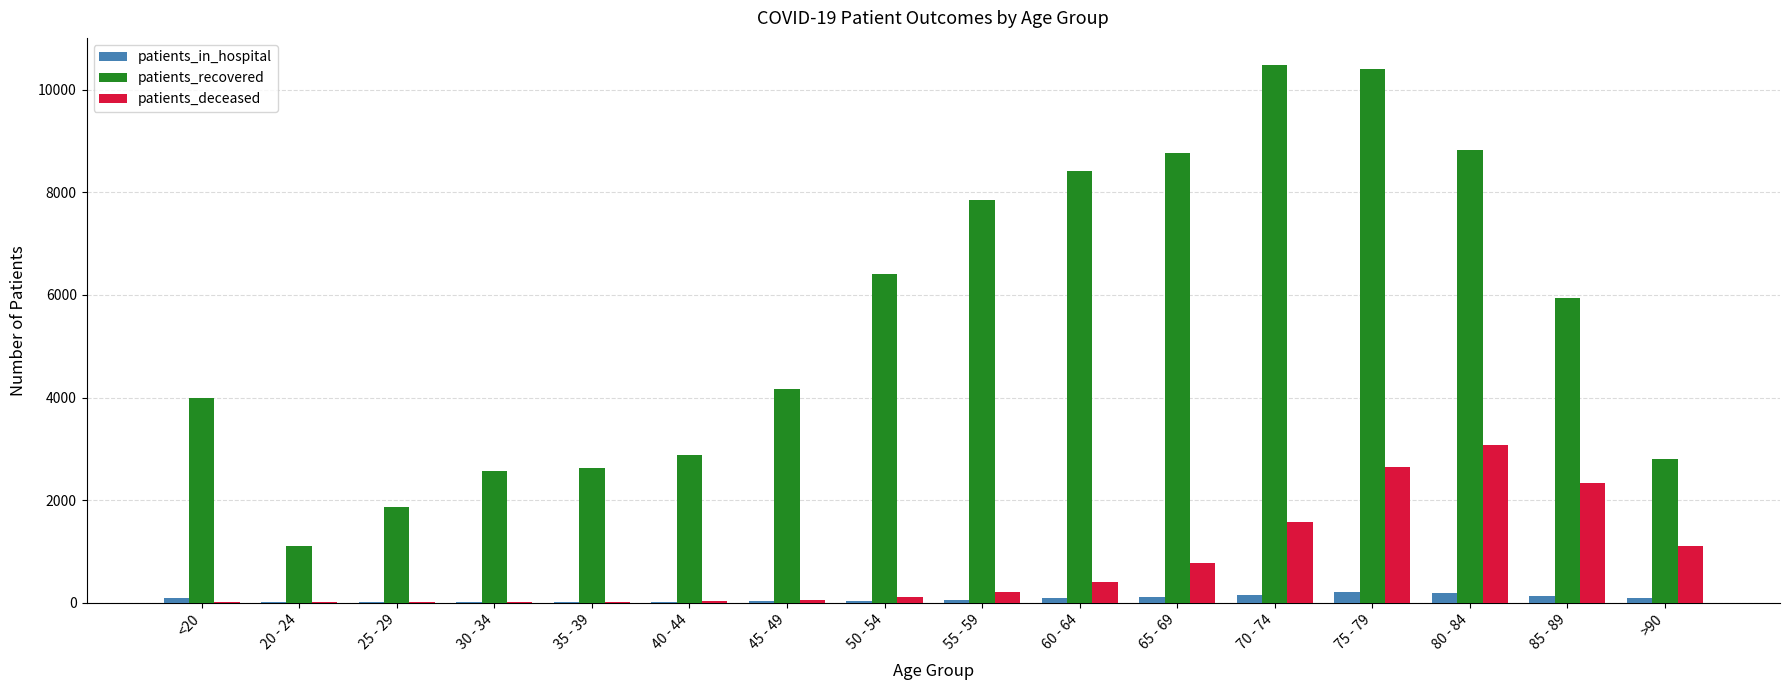

True or false: patients_recovered has a value of 1402 at 40 - 44.

False